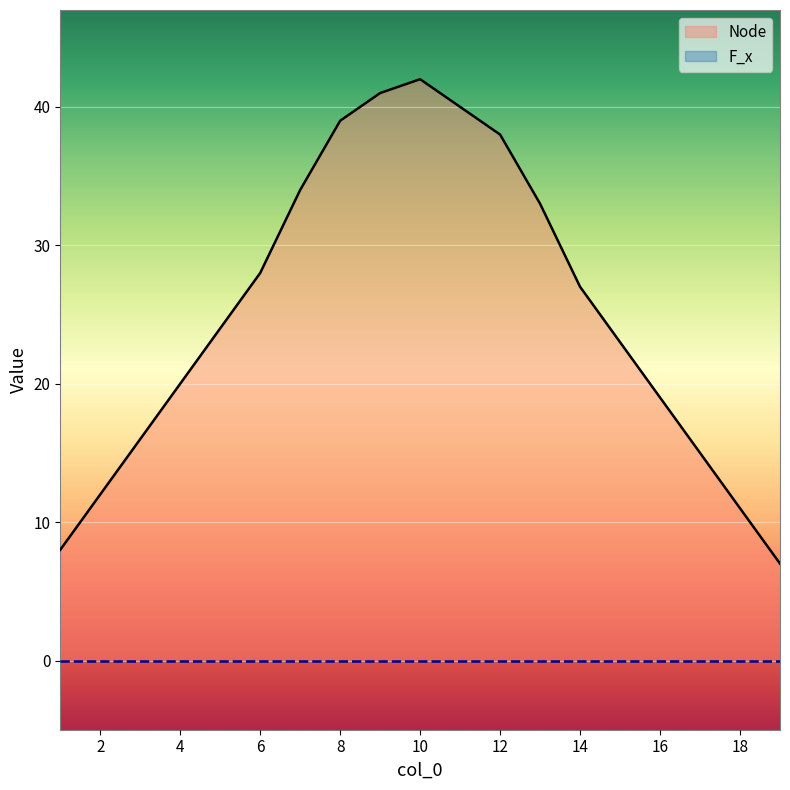

Approximately how many times larger is the value at 13 compared to 11?

0.8